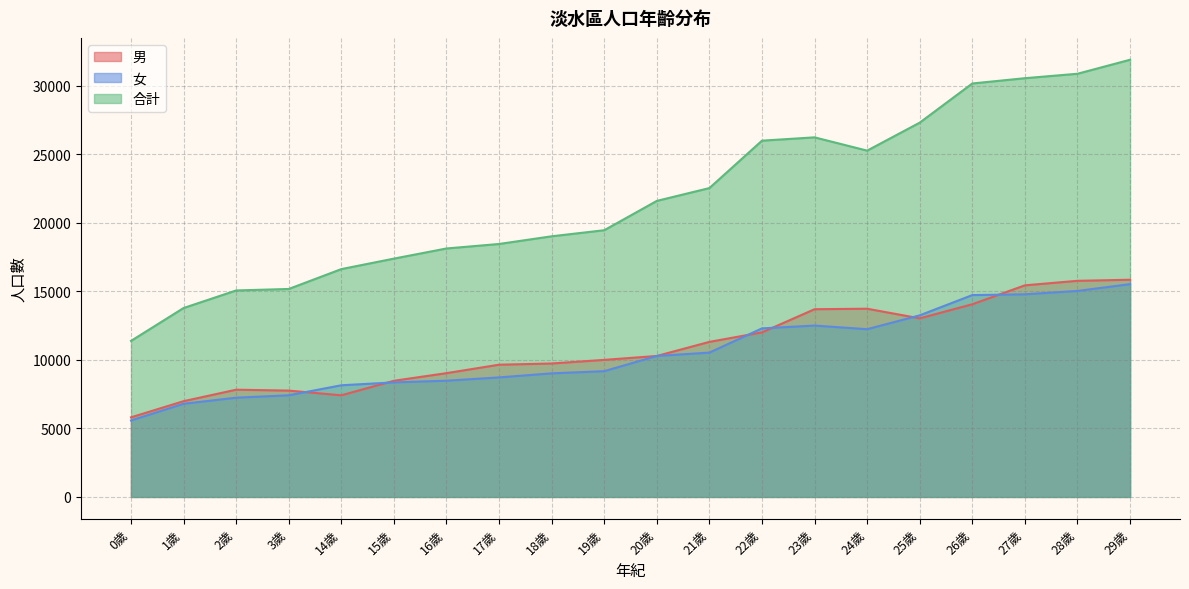

What is the difference between the second highest and minimum values in the 合計 series?

19491